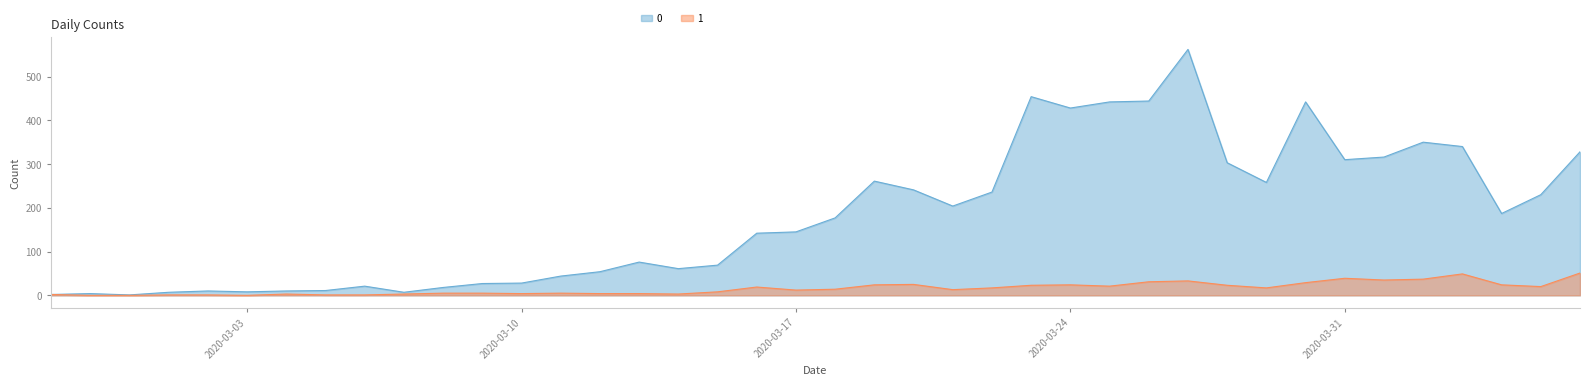

What is the greatest value displayed?

562